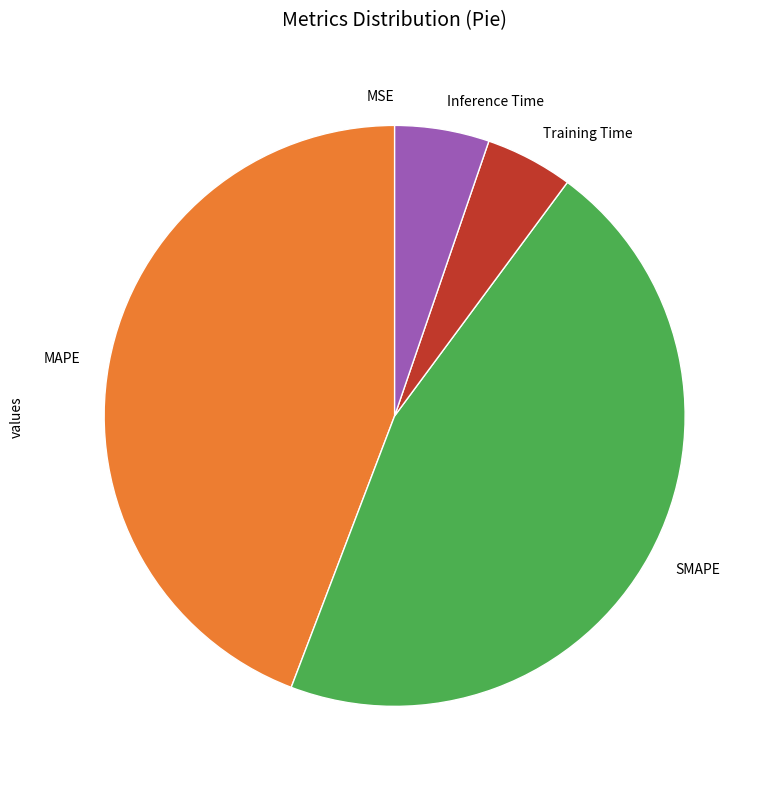

Combined, do SMAPE and Inference Time account for over 50%?

Yes